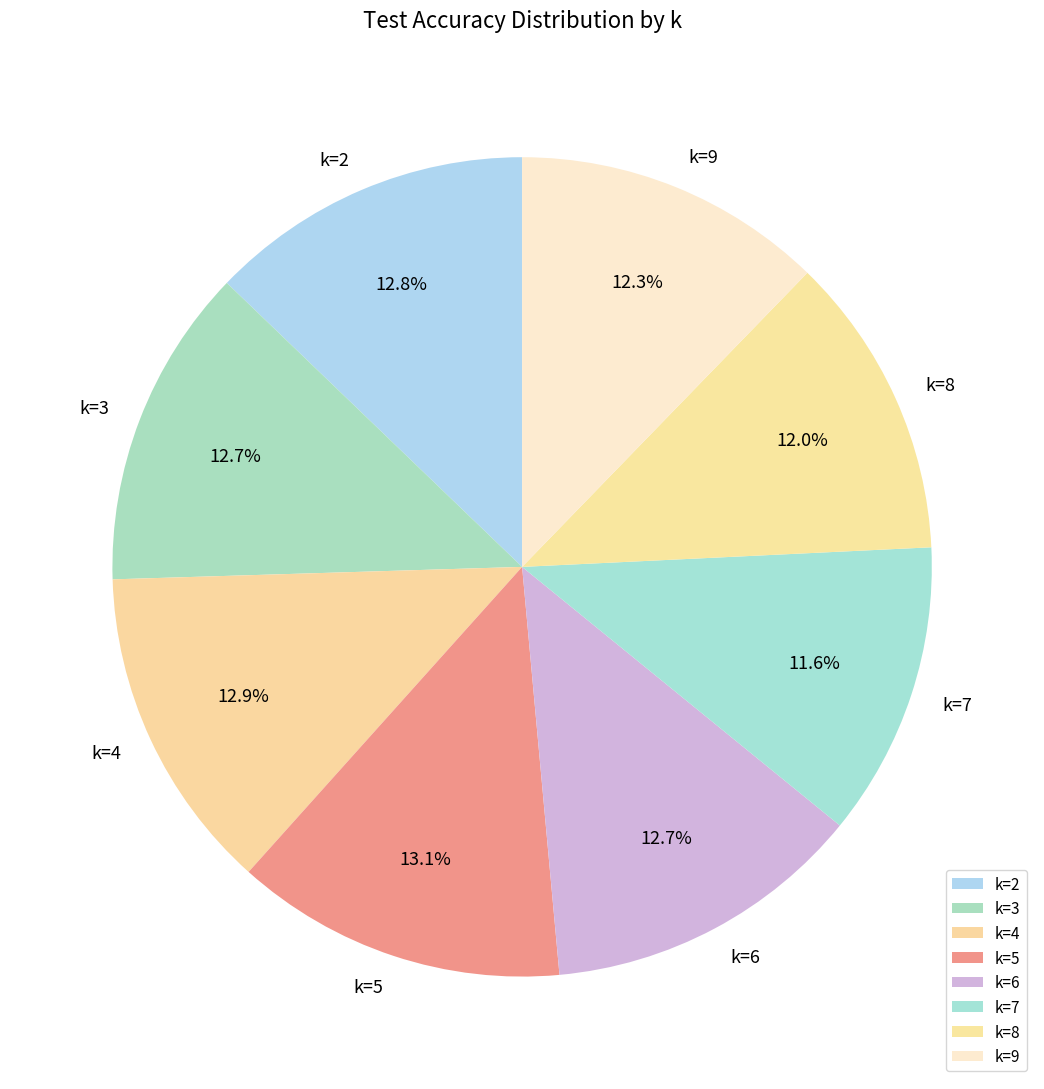

Is there any slice that represents more than half of the pie?

No